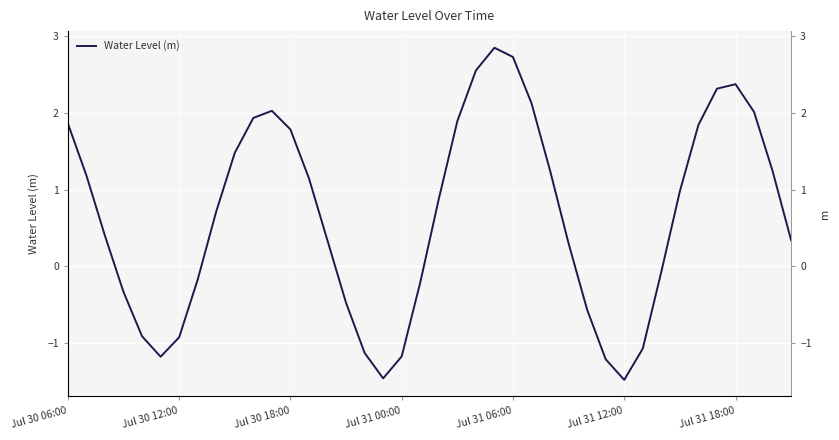

What is the difference between the values at 11 and 13?

0.9